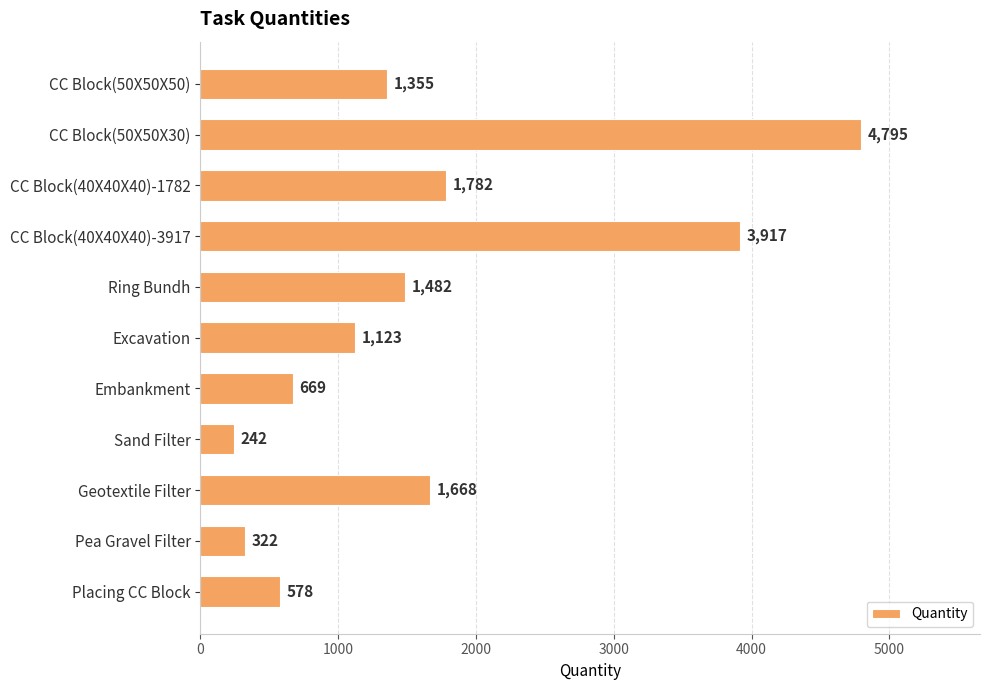

Which has a higher value, CC Block(40X40X40)-1782 or Embankment?

CC Block(40X40X40)-1782